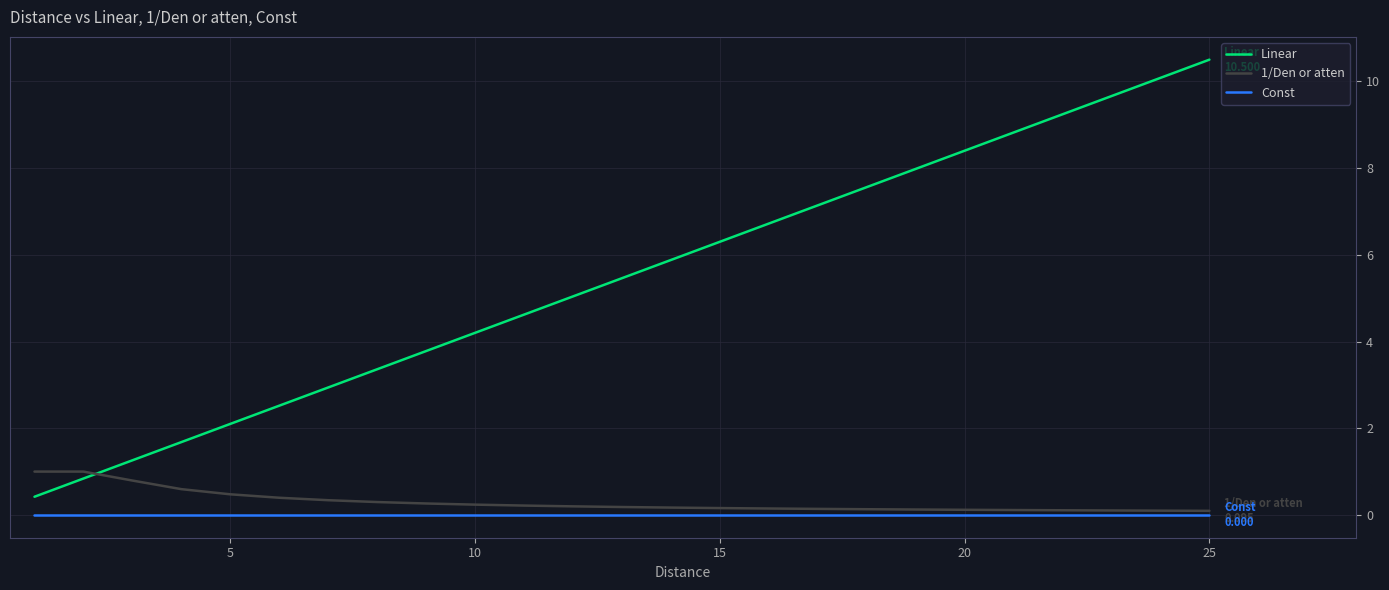

Which series has the widest spread of values?

Linear